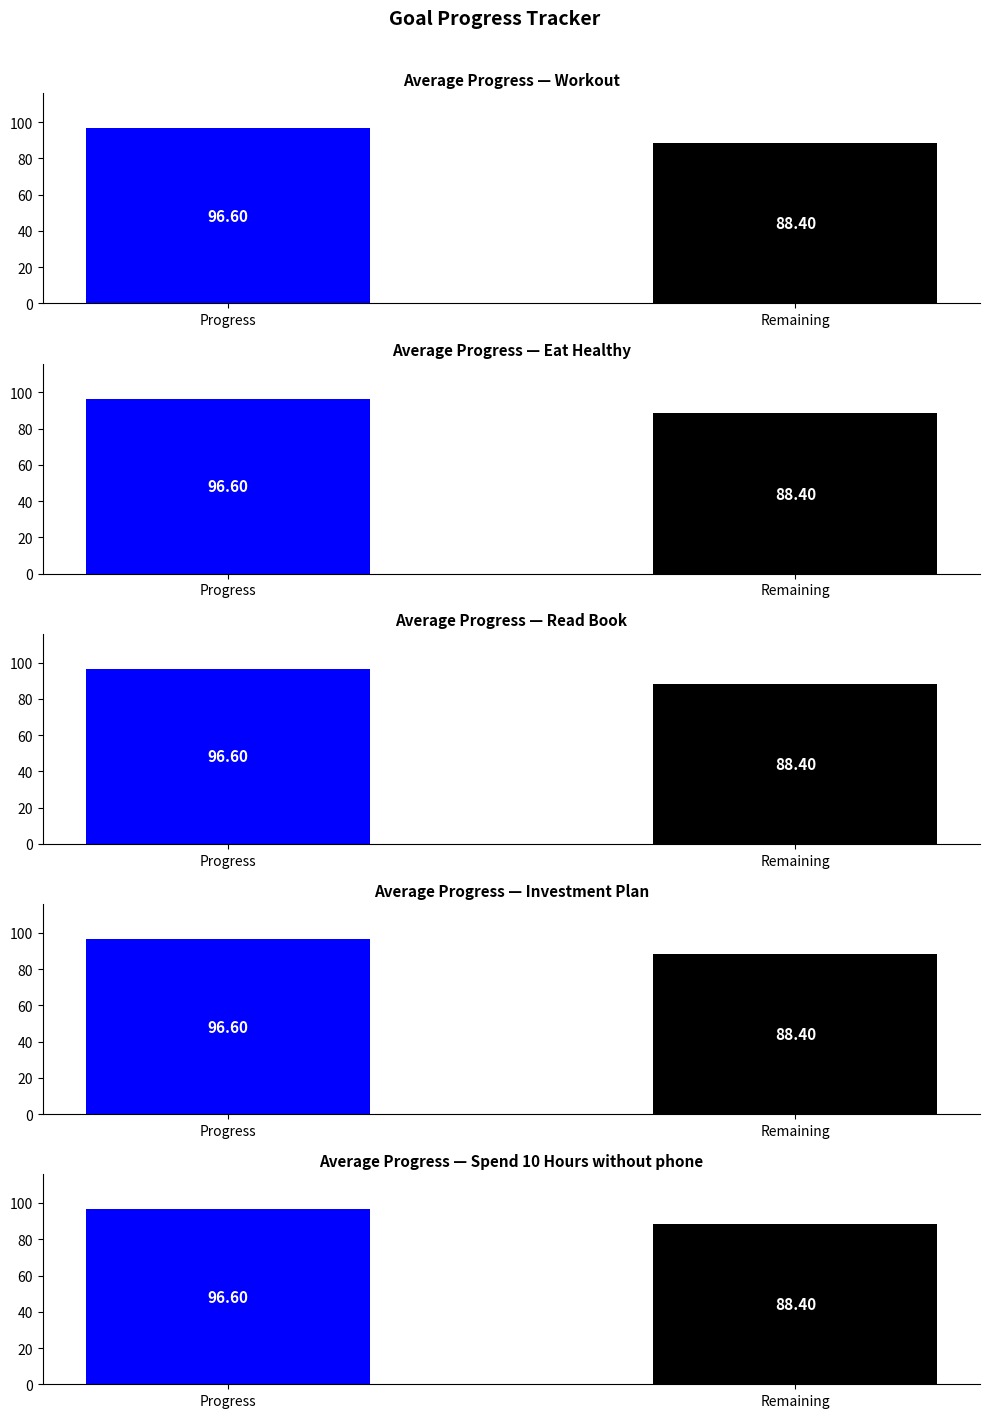

What position from the left is Progress?

1